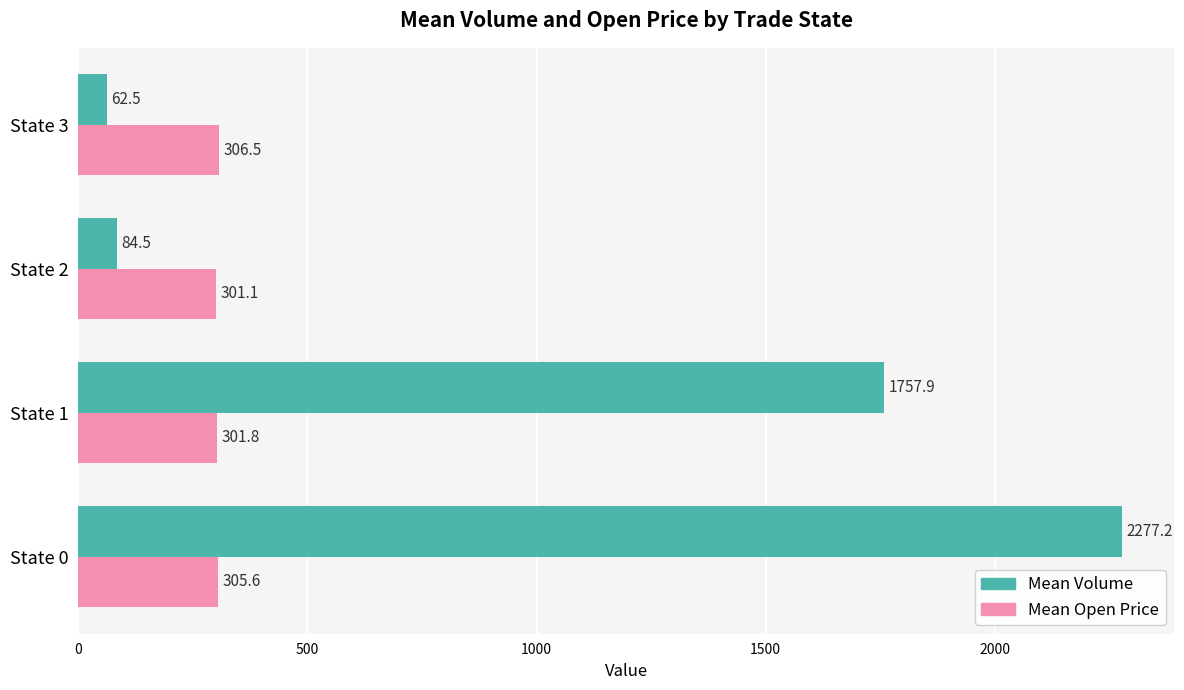

What is the average value of the Mean Open Price series?

303.7